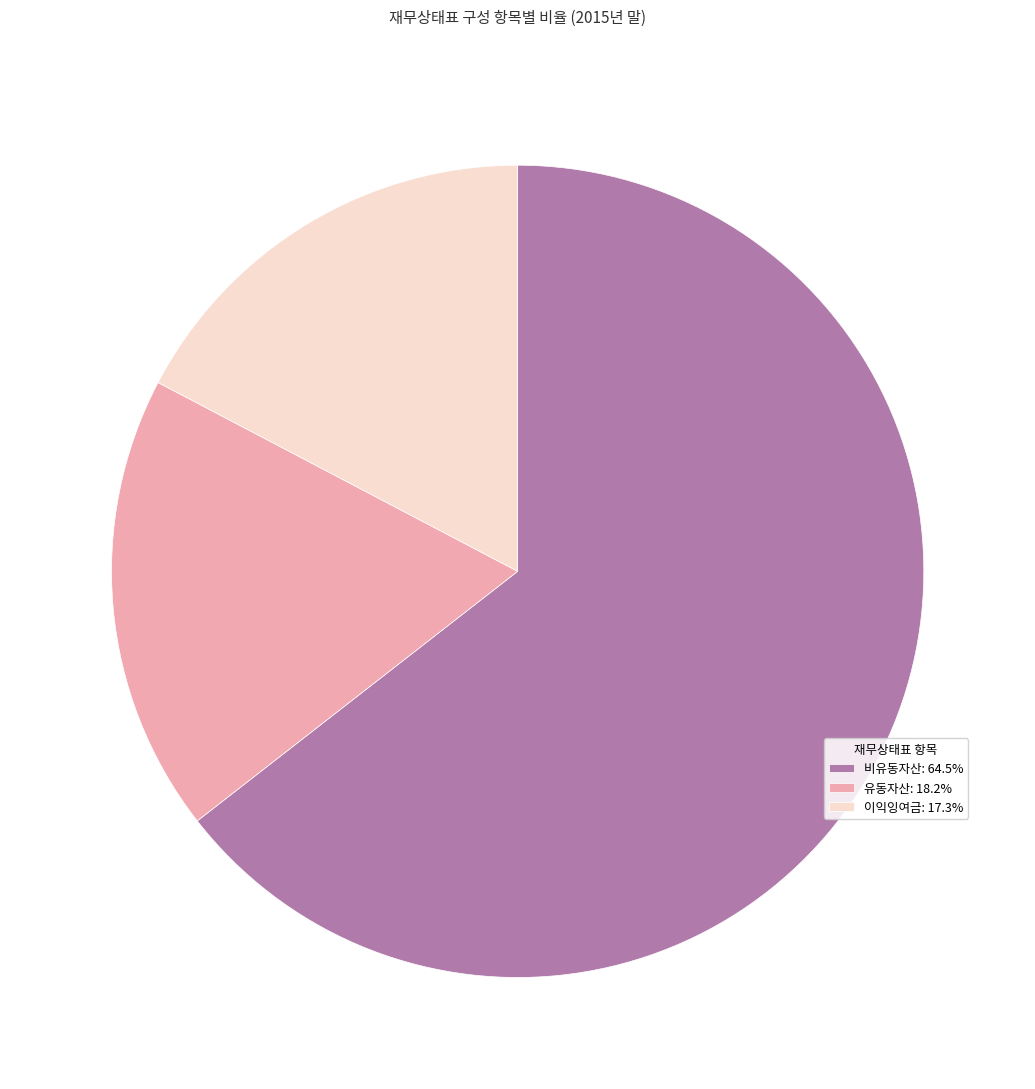

Approximately how many times larger is the value at 유동자산: 18.2% compared to 비유동자산: 64.5%?

0.3